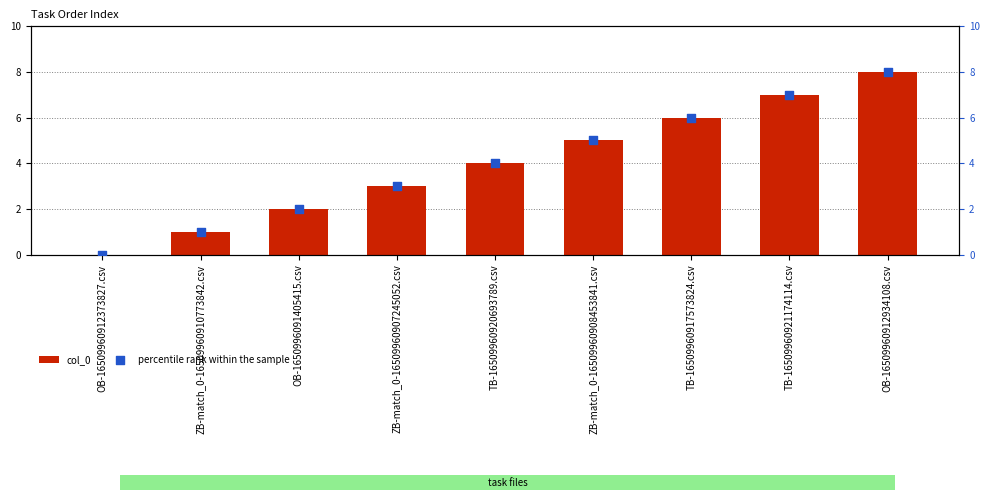

Which series has the widest spread of Y values?

col_0